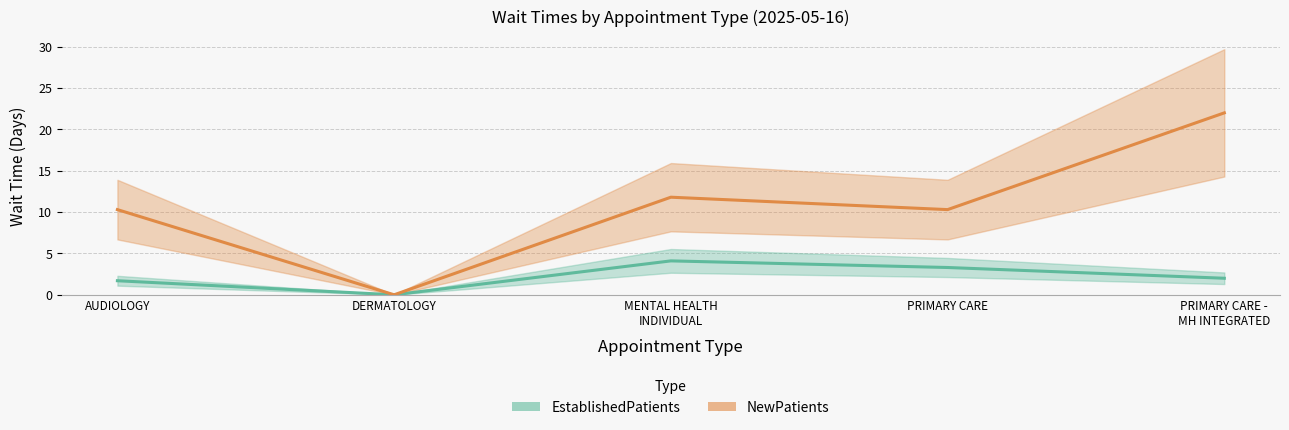

Where is the first local maximum for NewPatients?

MENTAL HEALTH INDIVIDUAL